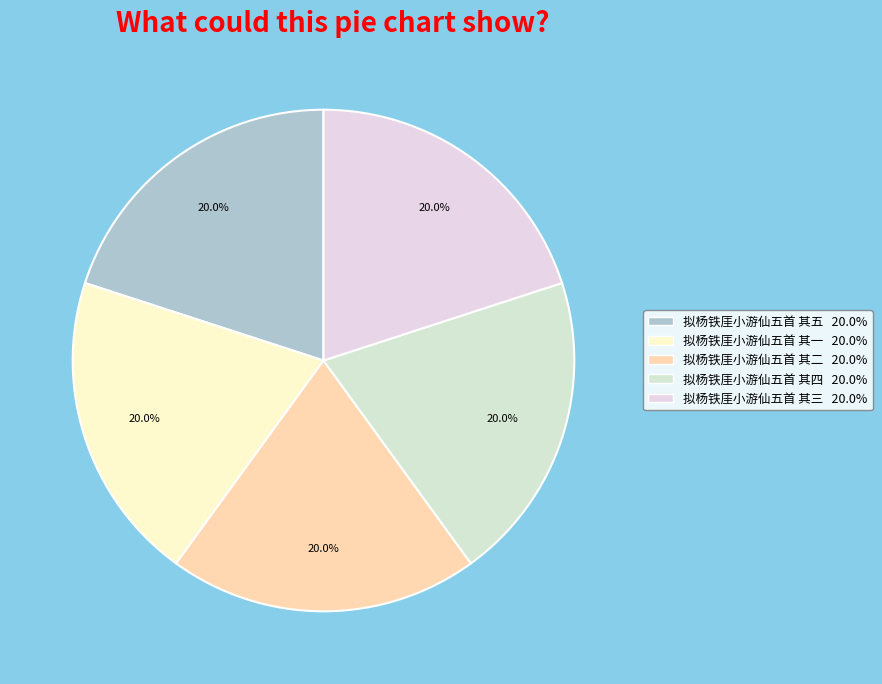

Is it true that 拟杨铁厓小游仙五首 其一 is 20% of the pie?

True